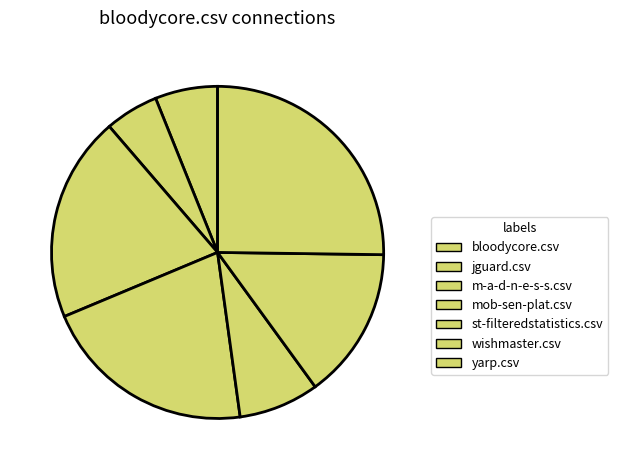

Count the number of slices in the pie.

7